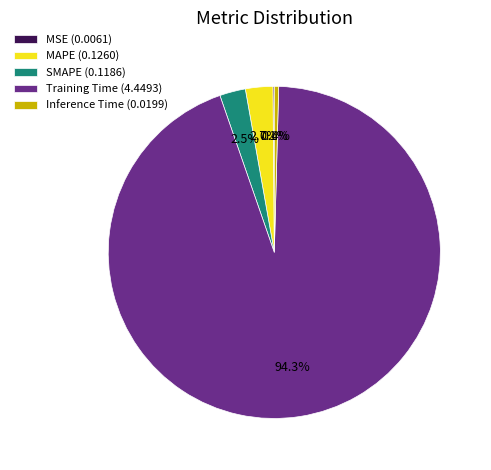

Which has a higher value, Training Time (4.4493) or Inference Time (0.0199)?

Training Time (4.4493)